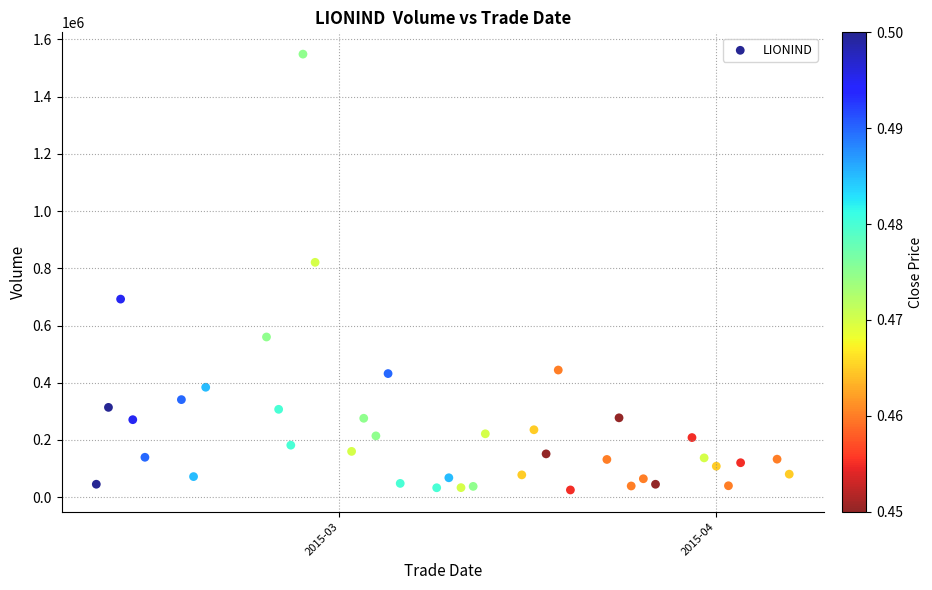

What is the range of Y values (max minus min)?

1523100